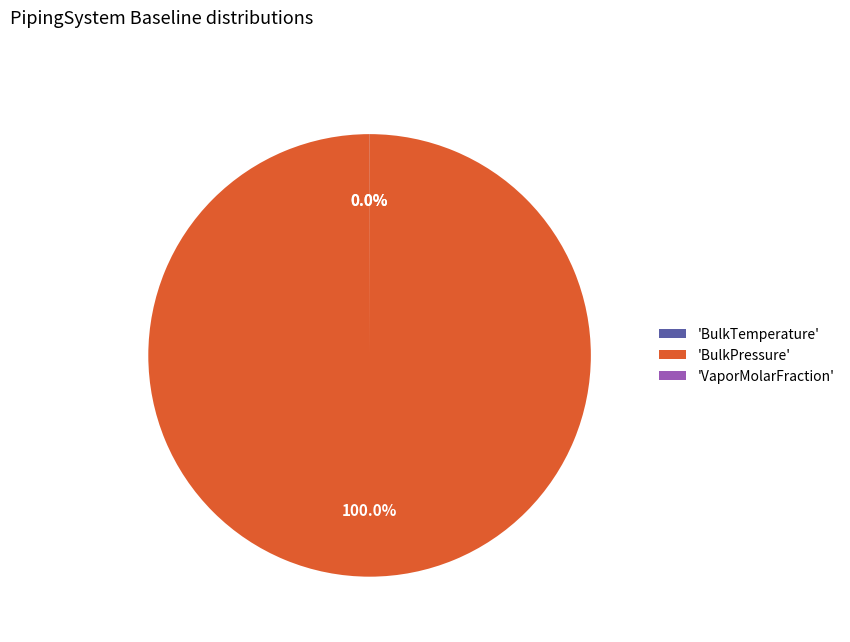

Is there a majority slice in this chart?

Yes